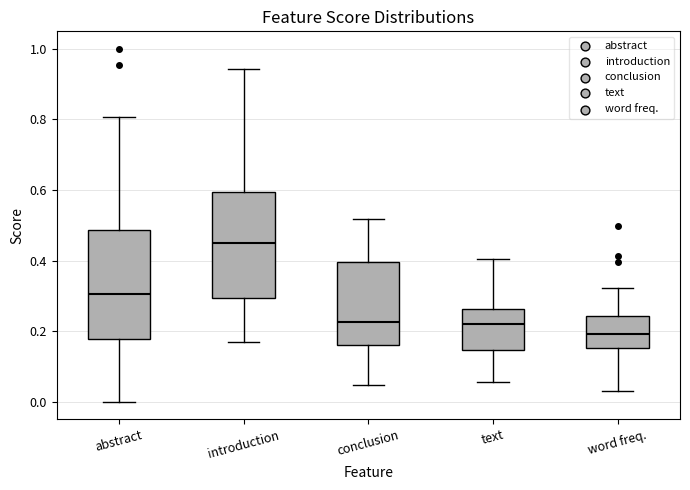

Reading left to right, transcribe this box plot: for each box, give where its median line is, the range the box spans, and where its two whiskers end, as read against the y-axis. The values are not printed on the chart, so give them approximately, as read against the axis.

abstract: median 0.30, box 0.18 to 0.48, whiskers 0.00 to 0.80
introduction: median 0.44, box 0.30 to 0.60, whiskers 0.16 to 0.94
conclusion: median 0.22, box 0.16 to 0.40, whiskers 0.04 to 0.52
text: median 0.22, box 0.14 to 0.26, whiskers 0.06 to 0.40
word freq.: median 0.20, box 0.16 to 0.24, whiskers 0.04 to 0.32